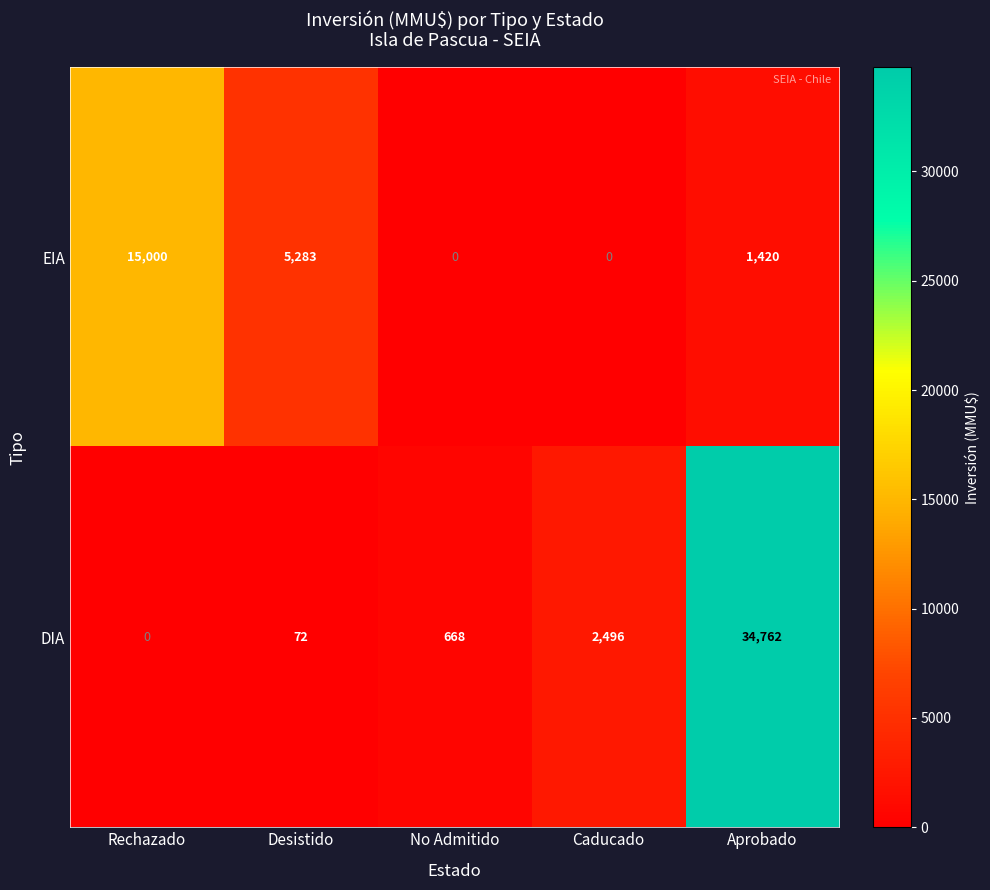

Reading left to right, what are all the values shown in this chart?

EIA: 15000	5283	0	0	1420
DIA: 0	72	668	2496	34762